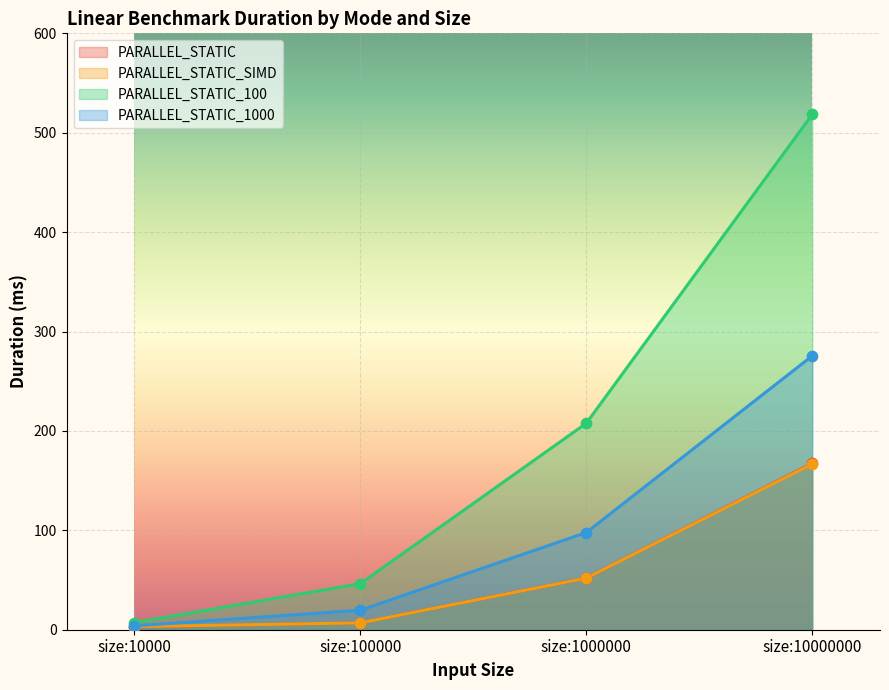

Which series reaches the maximum Y coordinate?

PARALLEL_STATIC_100